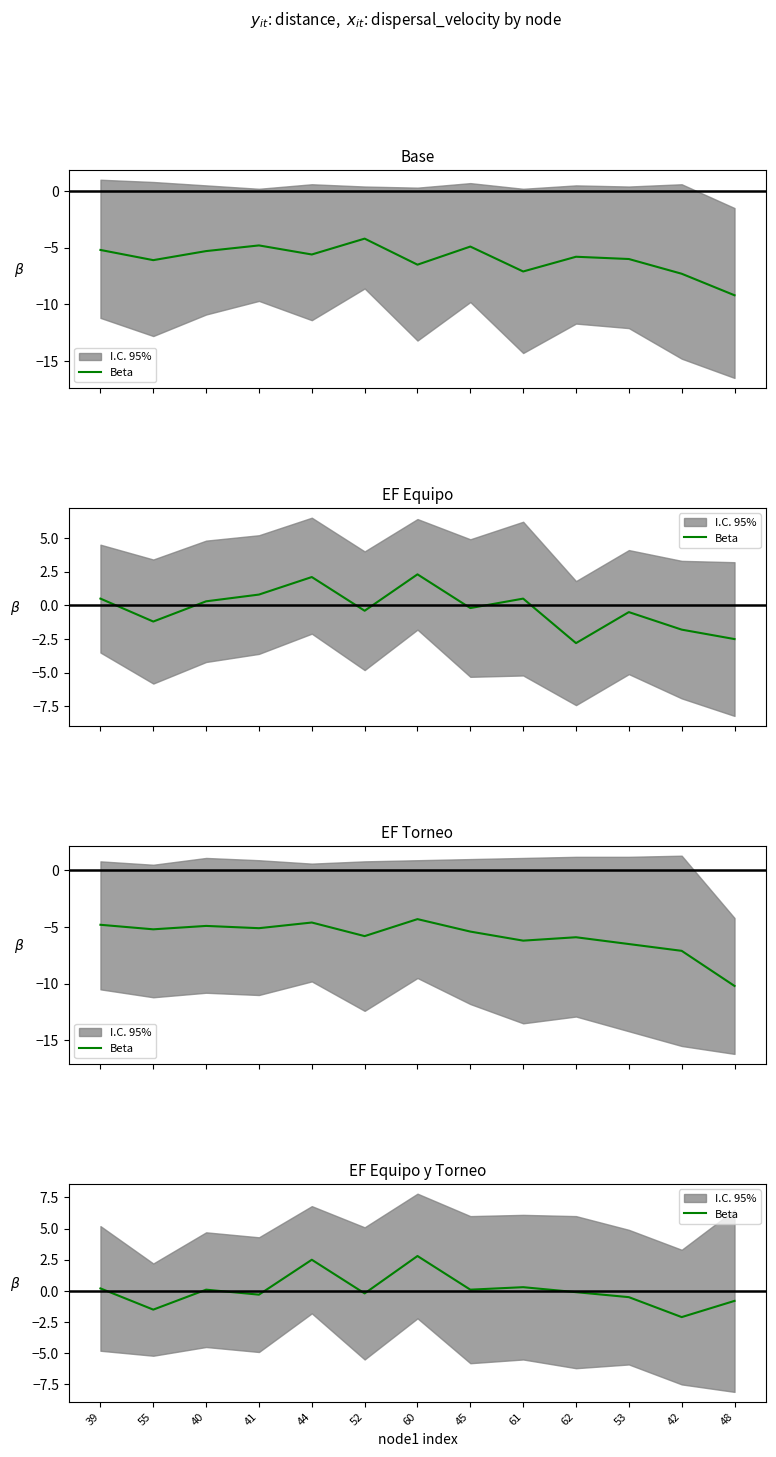

What is the difference between the maximum and minimum values?

4.9